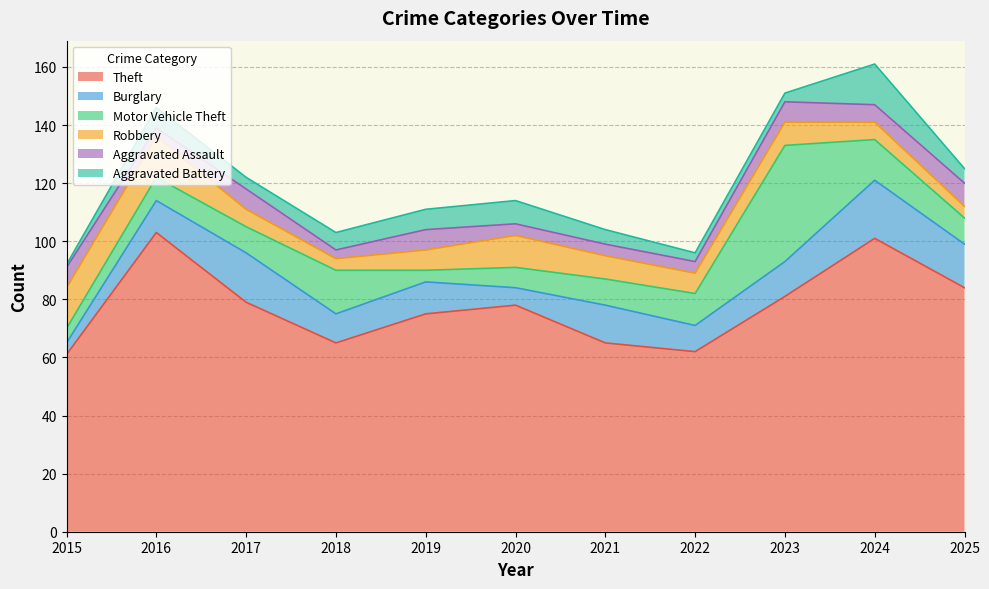

Which label corresponds to the largest value in the chart?

2016